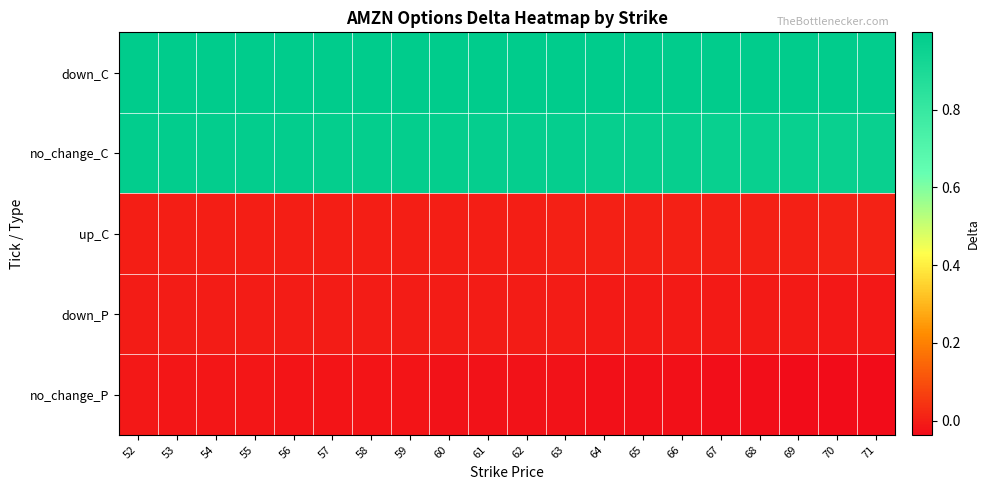

Count the number of categories in the chart.

20